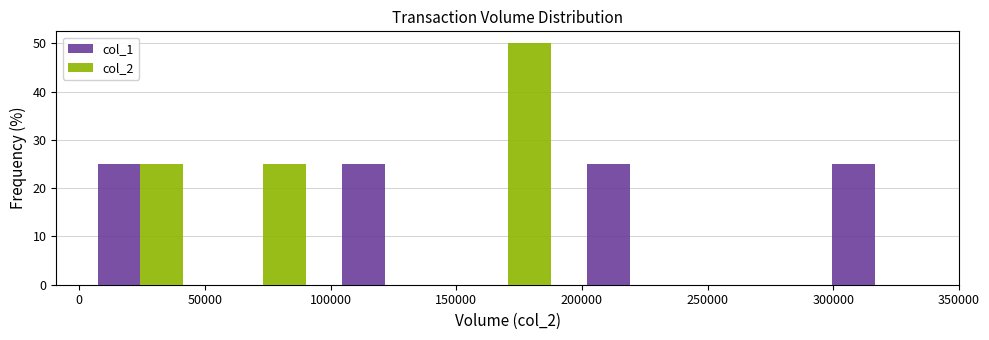

What is the height of the col_2 bar covering 0 to 50000 on the x-axis? Neither the bar edges nor the heights are printed on the chart, so give them approximately, as read against the axes.

25